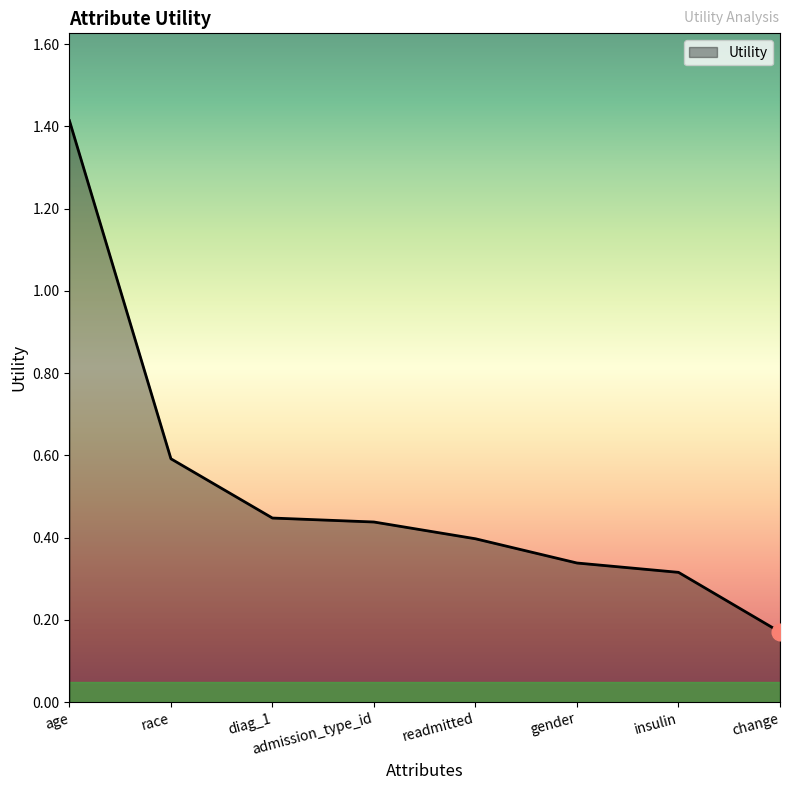

Which category has the highest value across all series?

age